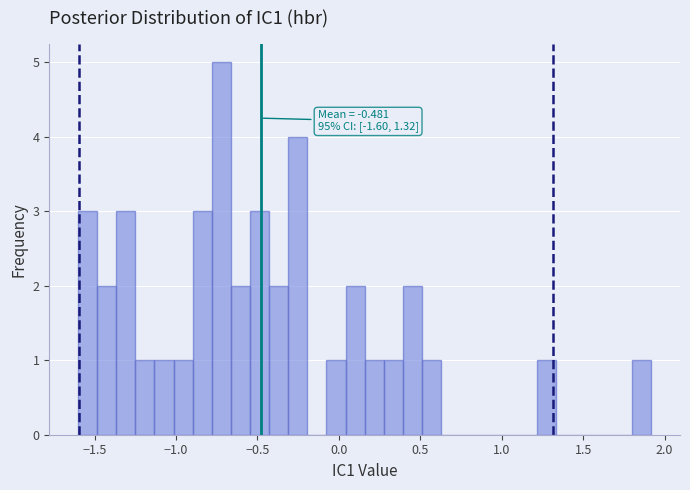

Around what value on the x-axis is the tallest bar? Give the approximate position of its centre, as read against the axis.

-0.70